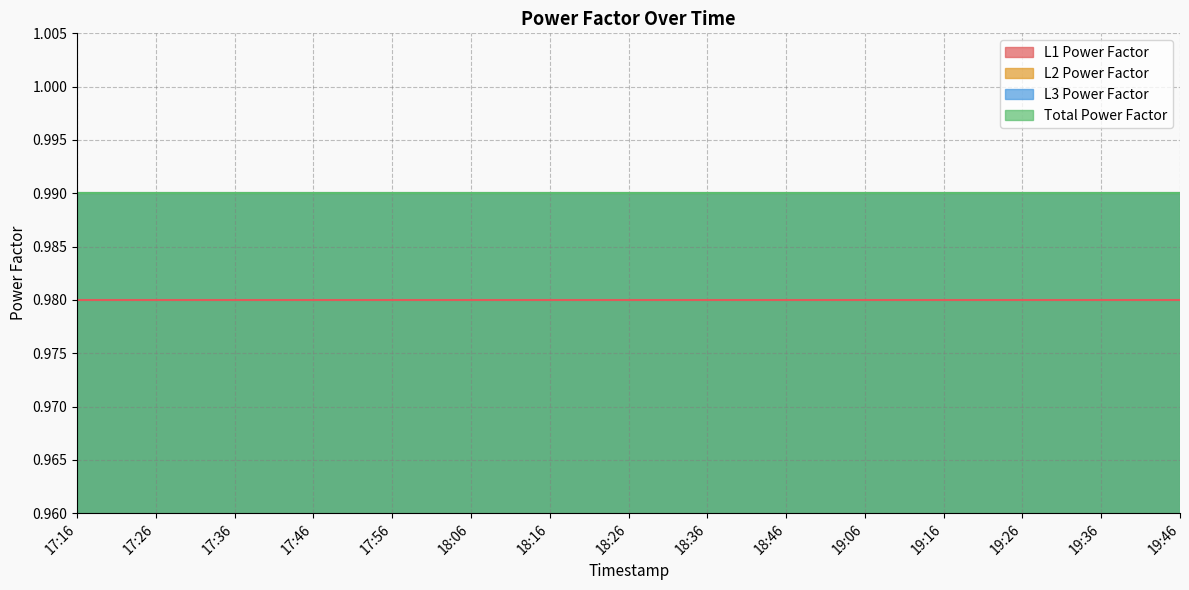

True or false: L1 Power Factor and Total Power Factor intersect in this chart.

False